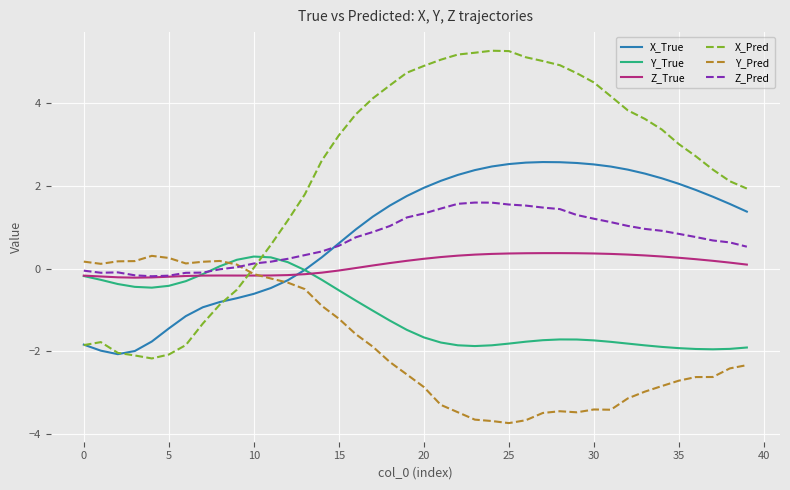

Which series has the largest total across all categories?

X_Pred